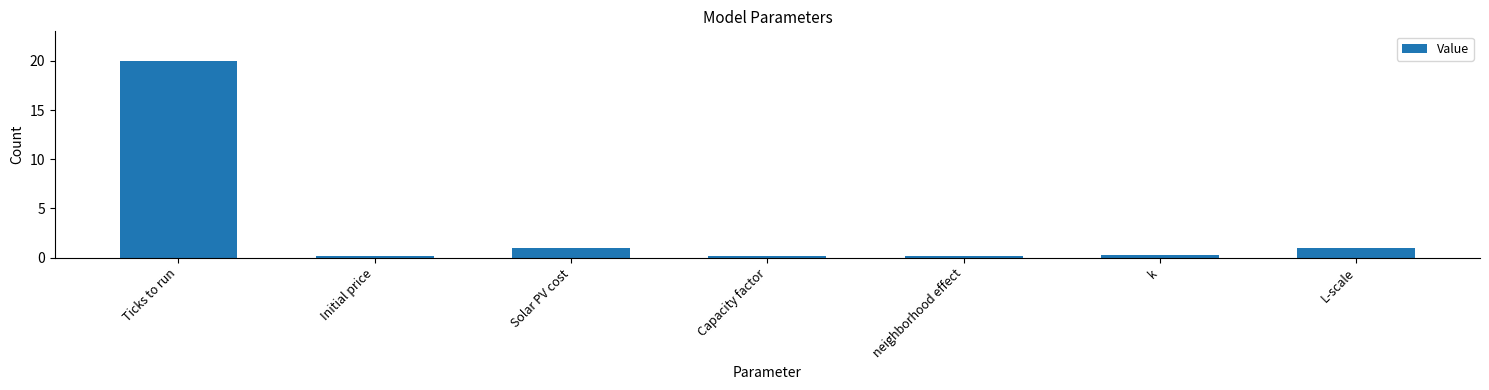

What is the greatest value displayed?

20.0